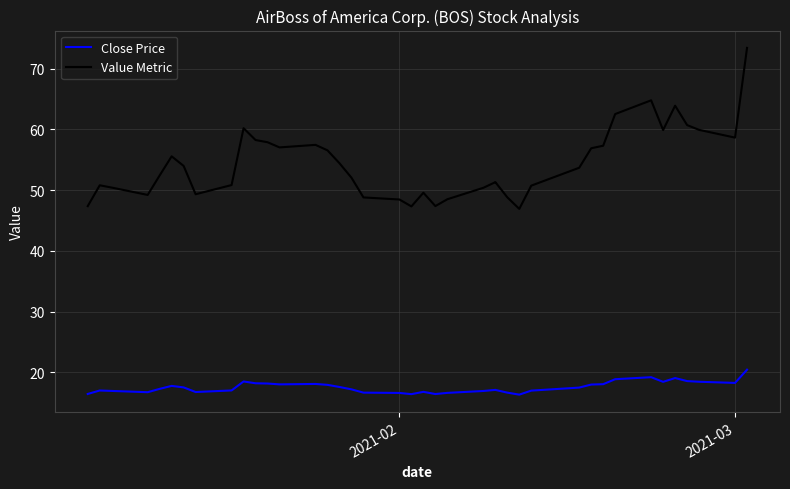

Does the chart display data point markers on the line(s)?

No